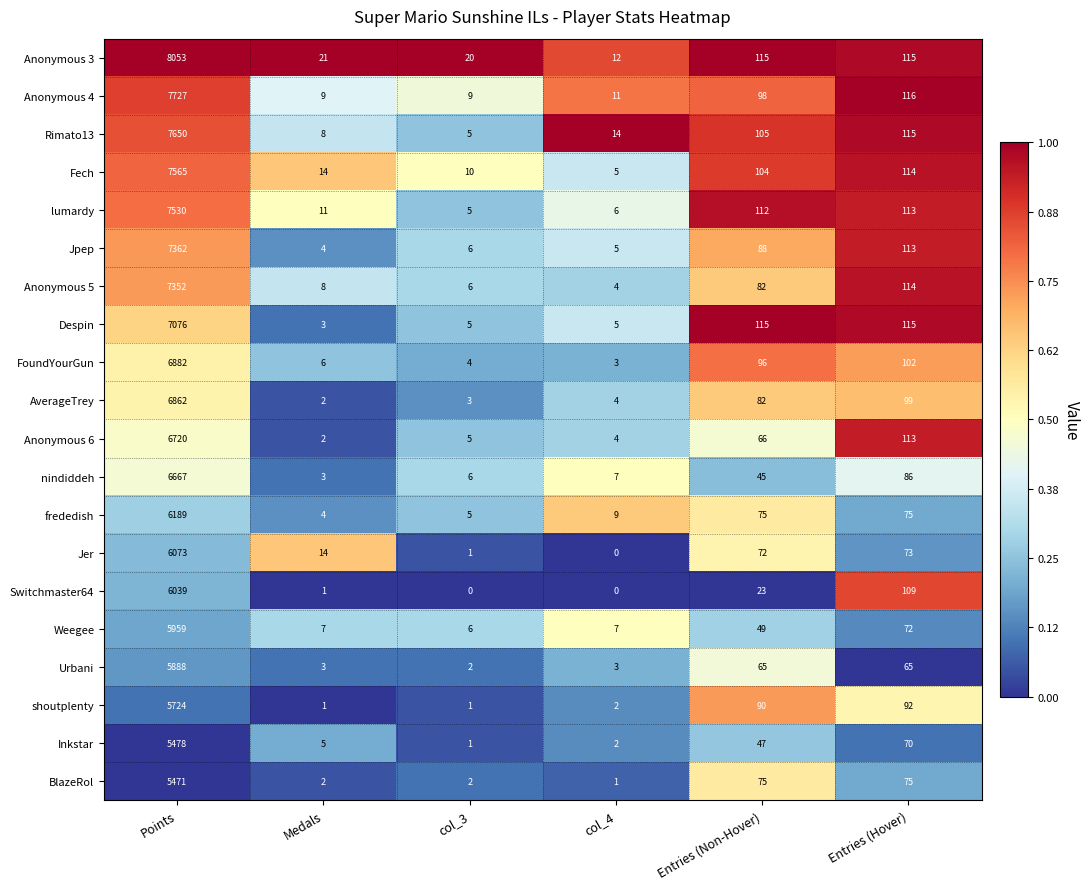

How many categories are shown in the chart?

6